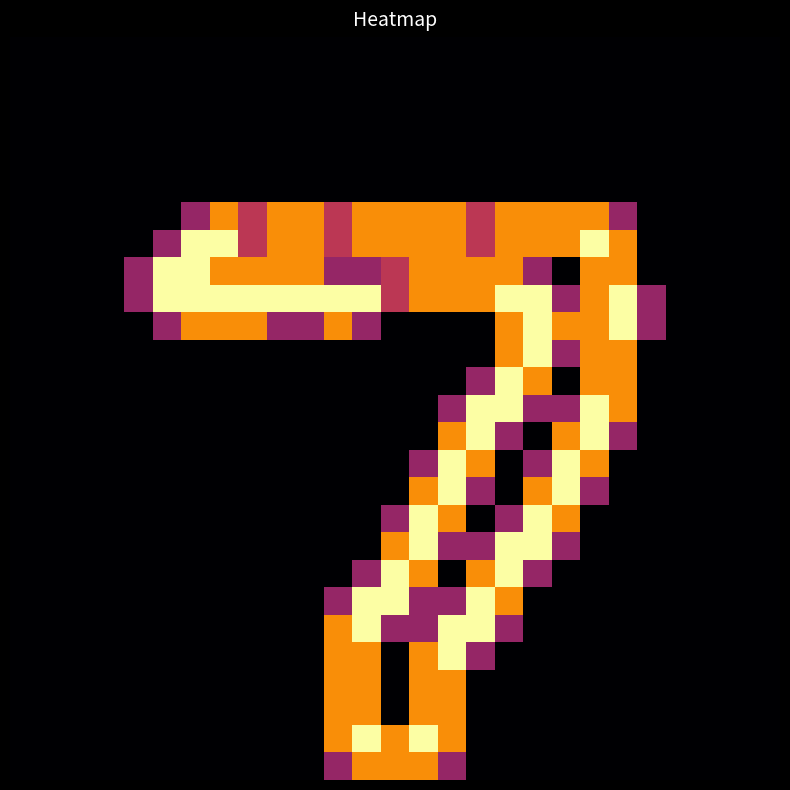

At how many categories does at least one series exceed 1?

17